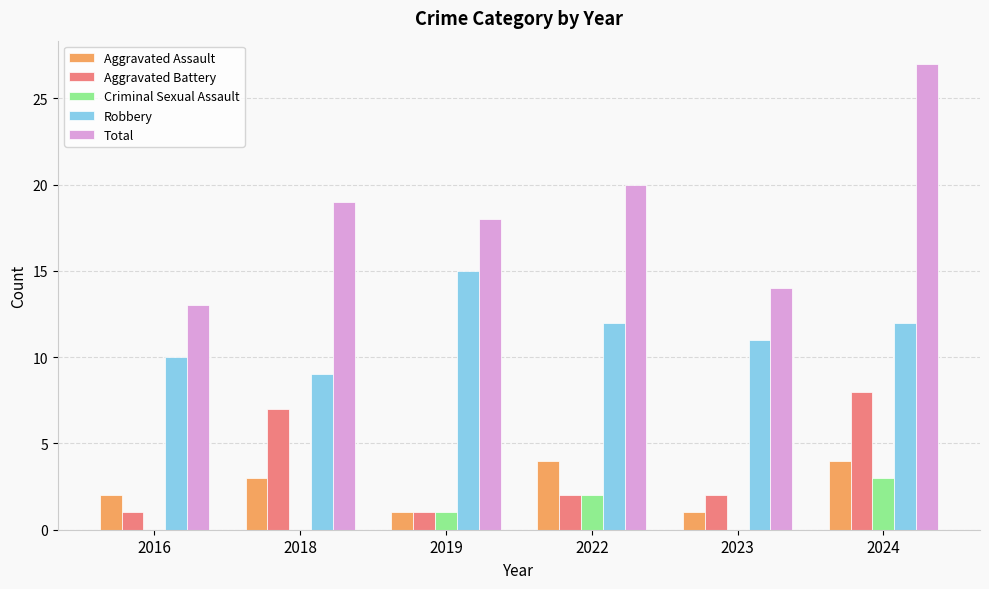

Is the value of Aggravated Assault at 2022 greater than the value of Criminal Sexual Assault at 2022?

Yes